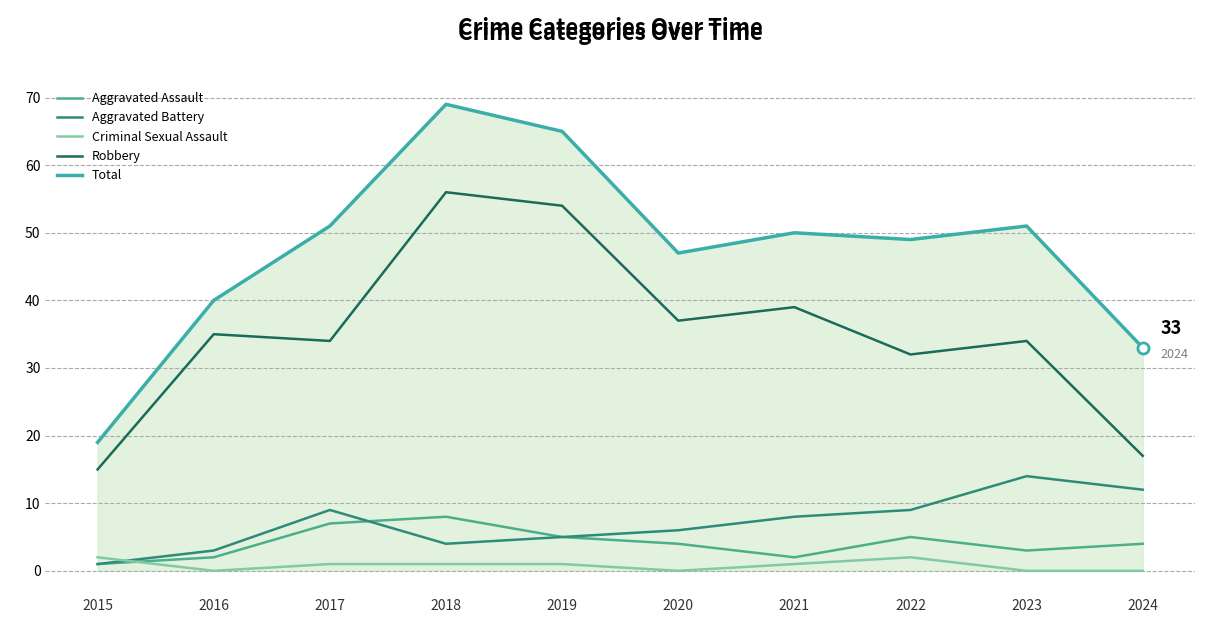

Reading left to right, list all the values displayed in this chart.

Aggravated Assault: 2015=1	2016=2	2017=7	2018=8	2019=5	2020=4	2021=2	2022=5	2023=3	2024=4
Aggravated Battery: 2015=1	2016=3	2017=9	2018=4	2019=5	2020=6	2021=8	2022=9	2023=14	2024=12
Criminal Sexual Assault: 2015=2	2016=0	2017=1	2018=1	2019=1	2020=0	2021=1	2022=2	2023=0	2024=0
Robbery: 2015=15	2016=35	2017=34	2018=56	2019=54	2020=37	2021=39	2022=32	2023=34	2024=17
Total: 2015=19	2016=40	2017=51	2018=69	2019=65	2020=47	2021=50	2022=49	2023=51	2024=33